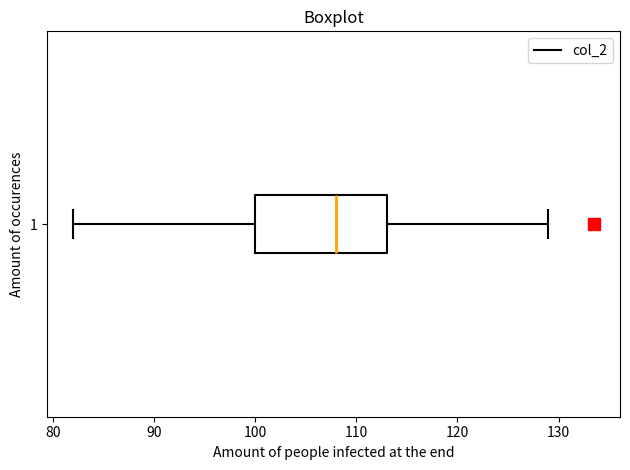

Transcribe this box plot: give where the median line is, the range the box spans, and where the two whiskers end, as read against the x-axis. The values are not printed on the chart, so give them approximately, as read against the axis.

median 108, box 100 to 113, whiskers 82 to 129